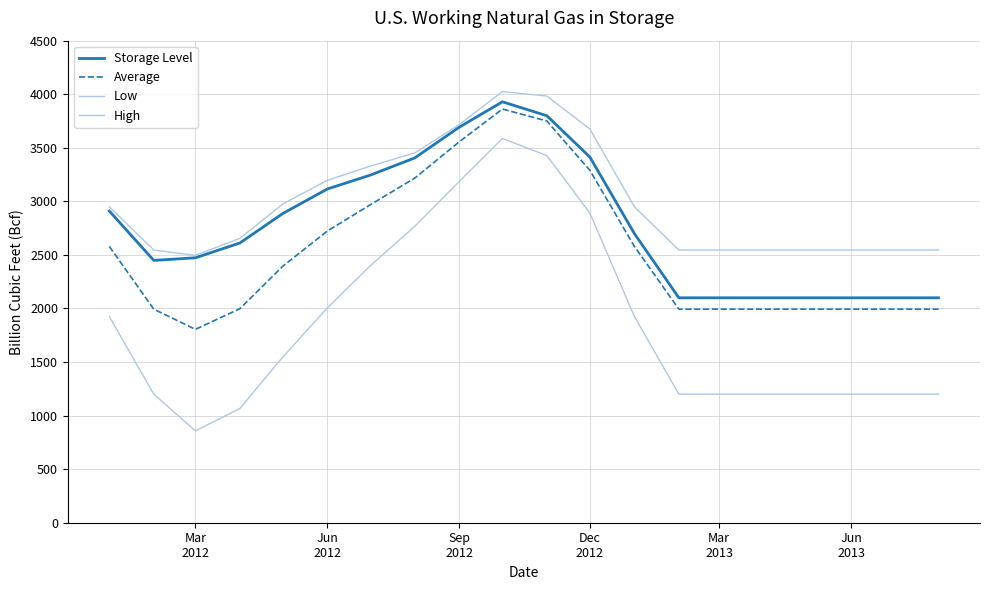

True or false: Average and Low cross at least once.

False